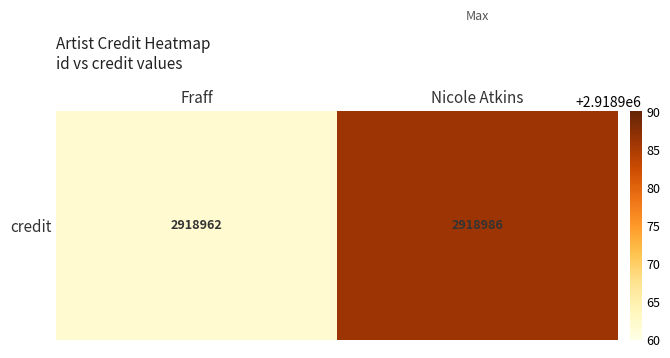

Count the values in the range 2918962 to 2918986.

2